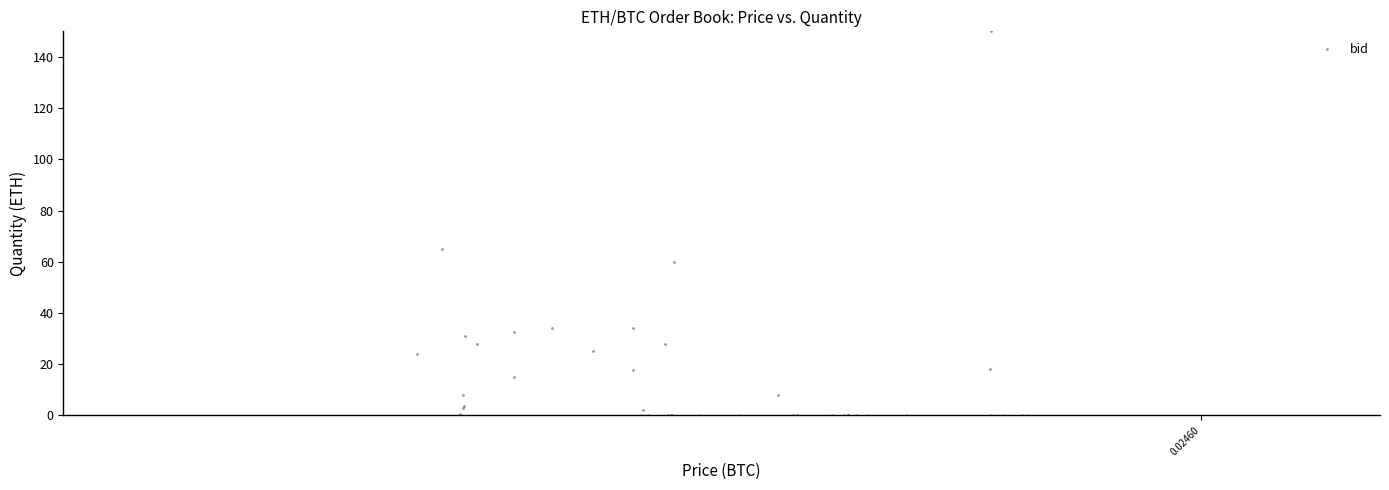

What Y value in the scatter plot is closest to 75?

65.0